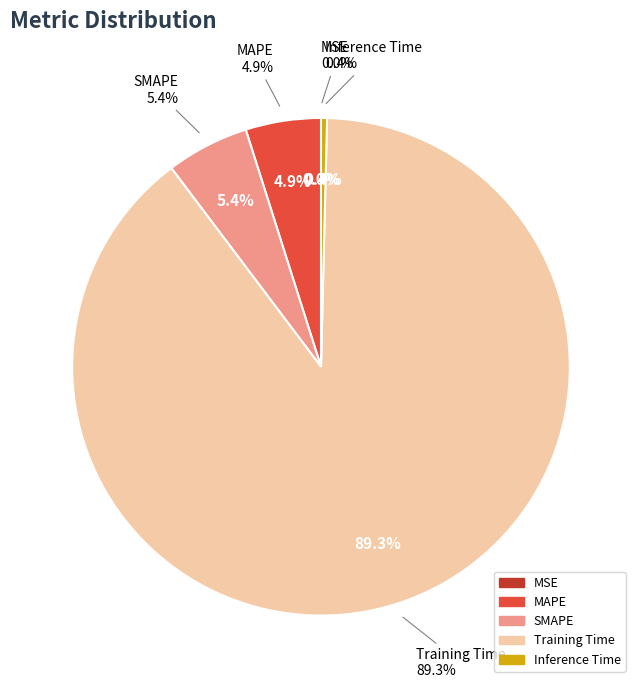

How many segments does this pie chart have?

5